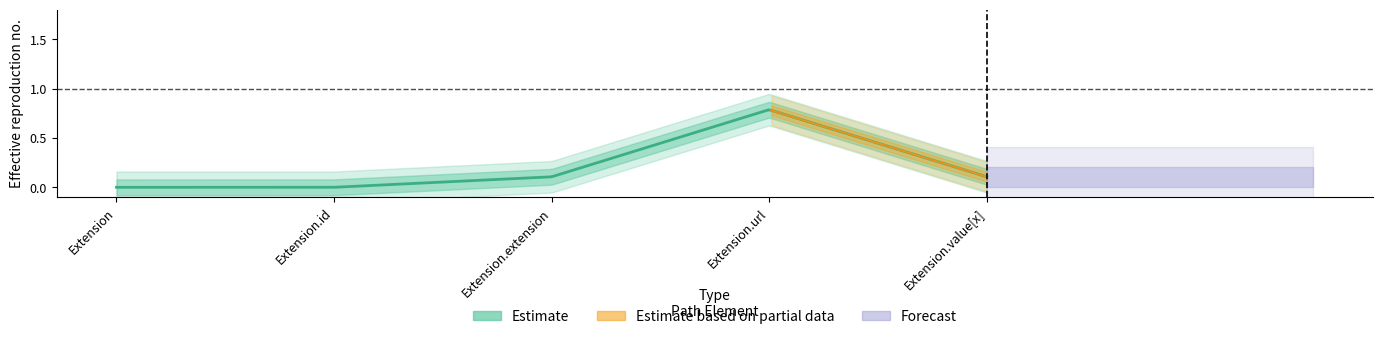

Count the Base Min values in the range 0 to 1.

5